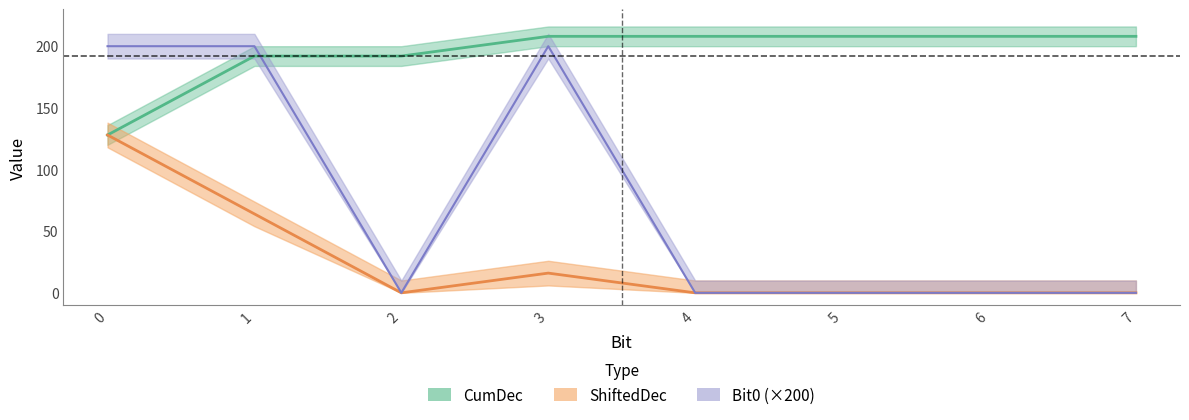

Which series has the largest range (max minus min)?

Bit0